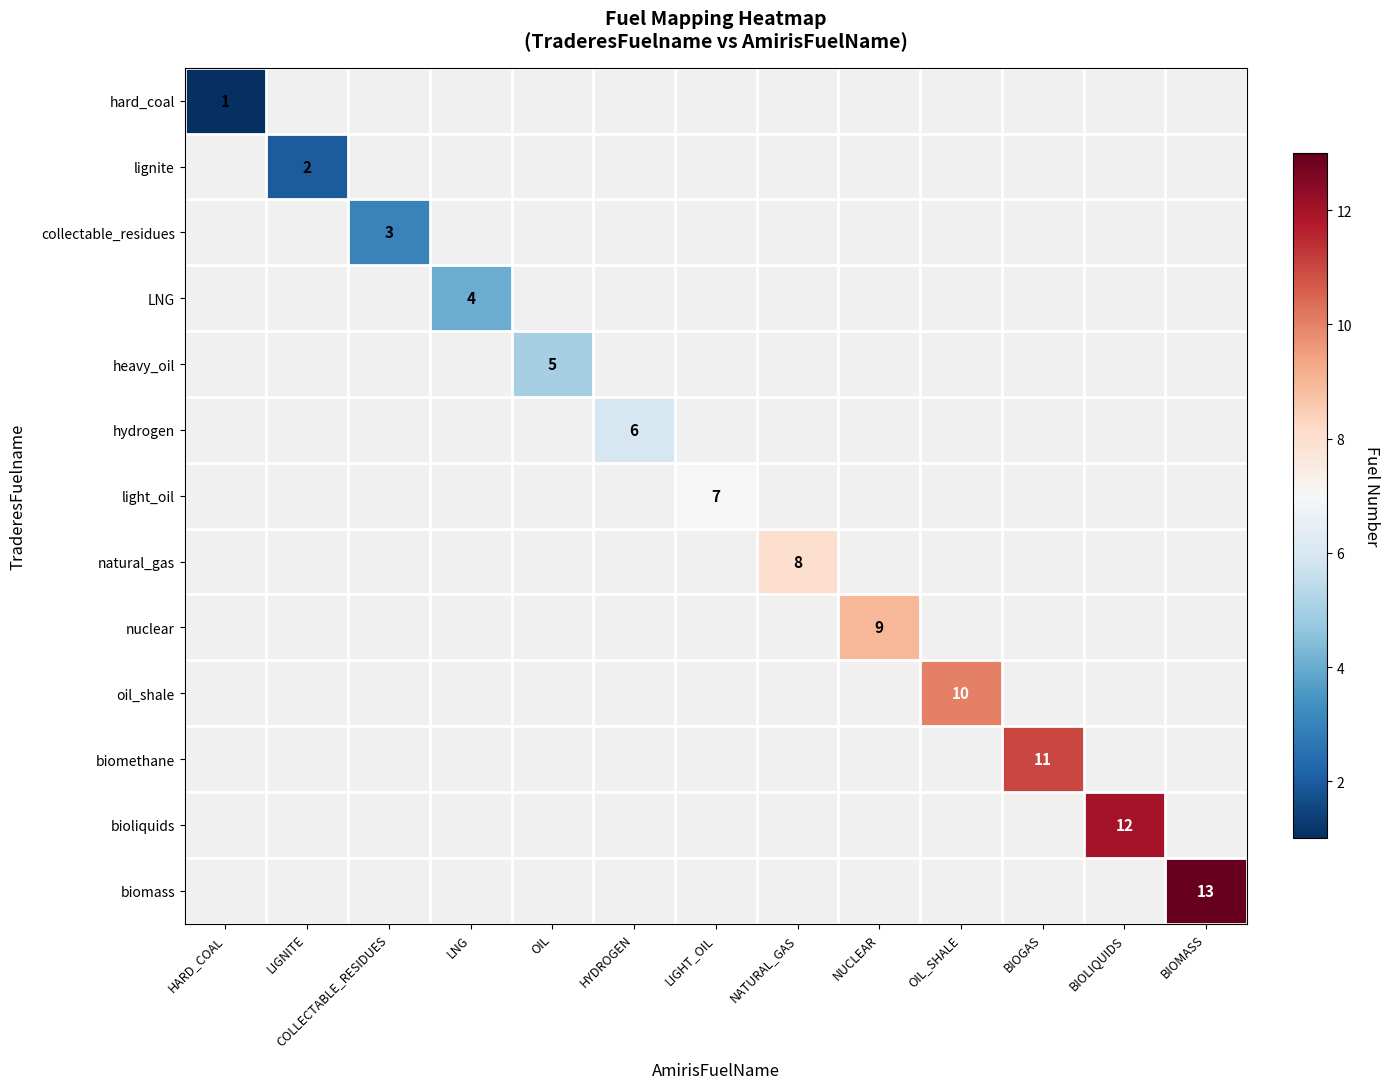

Count the number of data series in this chart.

13